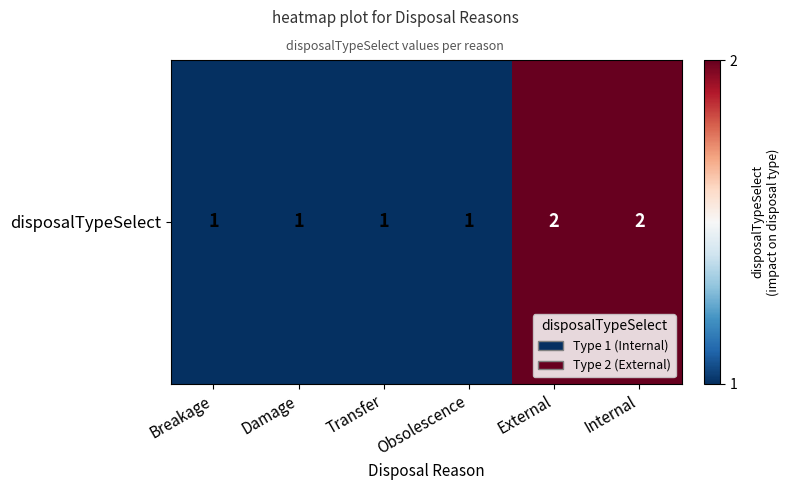

List the labels in order of value, largest first.

External, Internal, Breakage, Damage, Transfer, Obsolescence